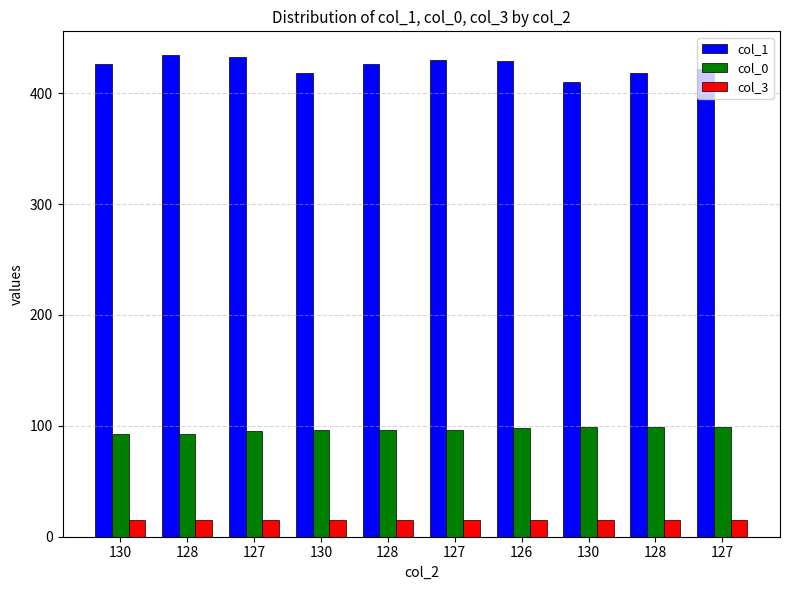

The col_3 series shows 15 at 130. True or false?

True